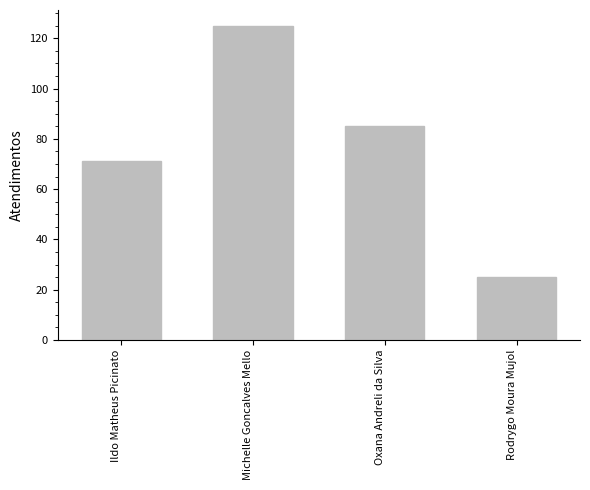

What position from the left is Rodrygo Moura Mujol?

4